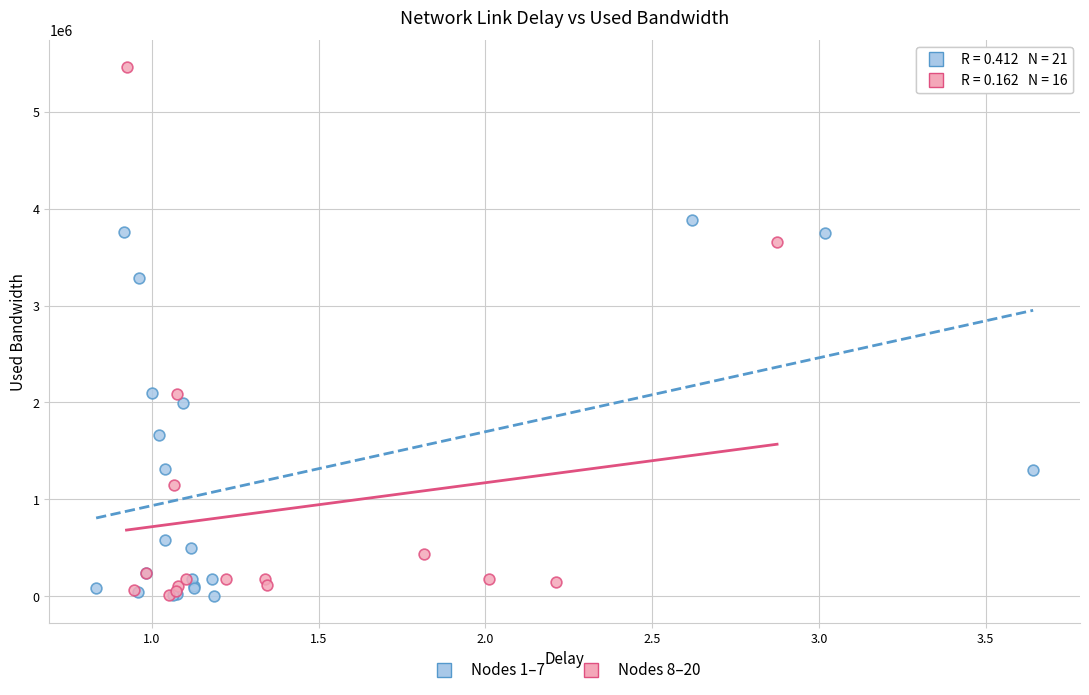

Which series contains the highest Y value?

Nodes 8–20